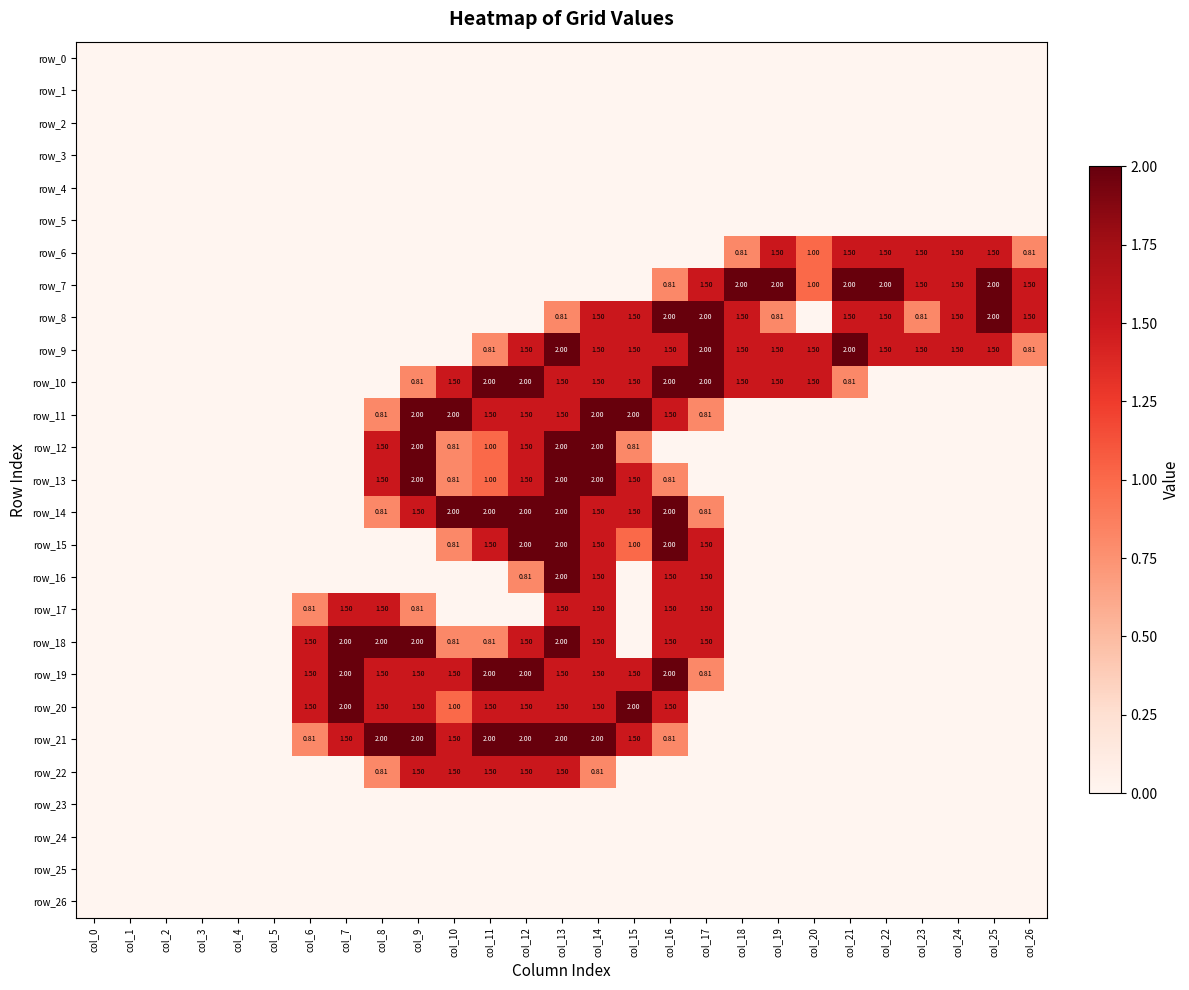

Is the value of row_1 at col_3 greater than the value of row_14 at col_23?

No